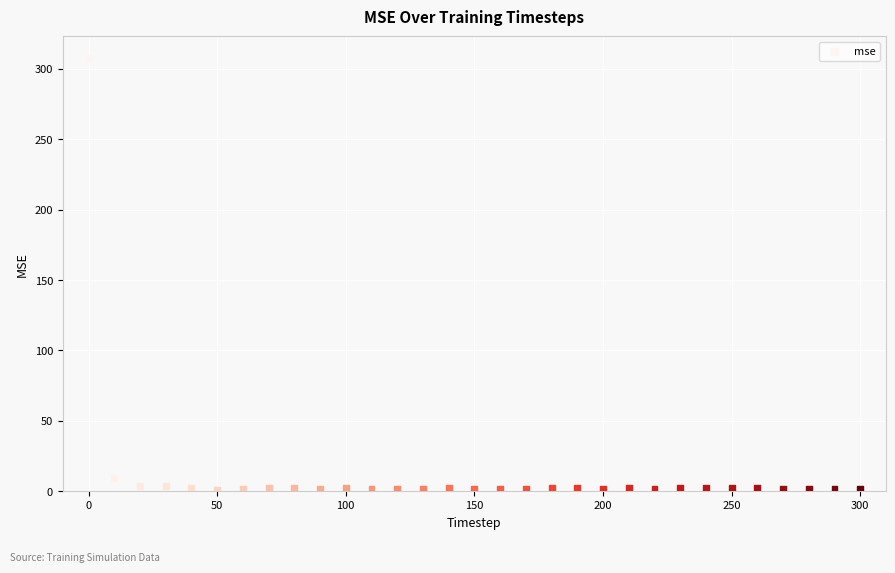

What is the range of Y values (max minus min)?

306.5